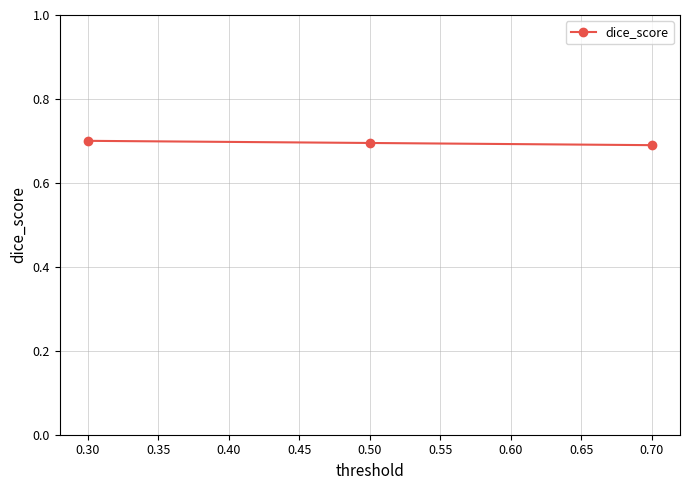

What is the sum of all values?

2.1